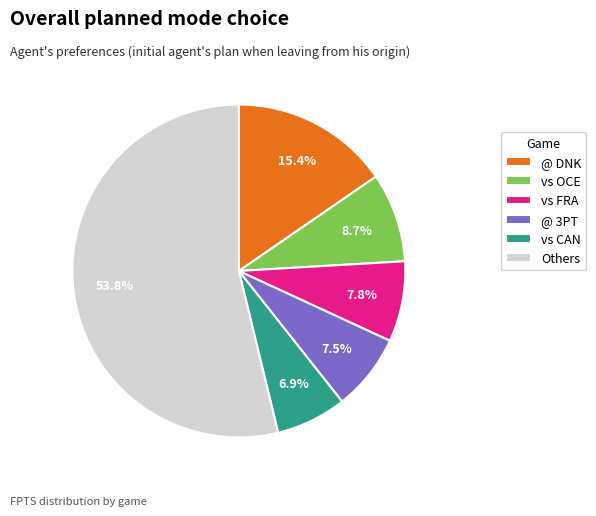

What is the ratio of the value at @ 3PT to the value at @ DNK?

0.5